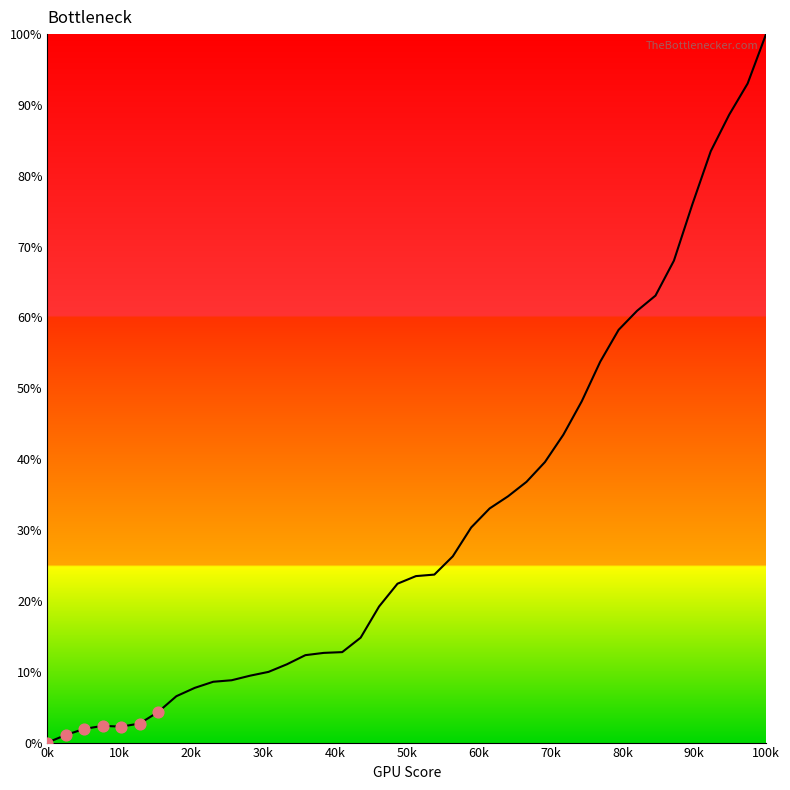

What is the difference between the maximum and minimum values?

100.0